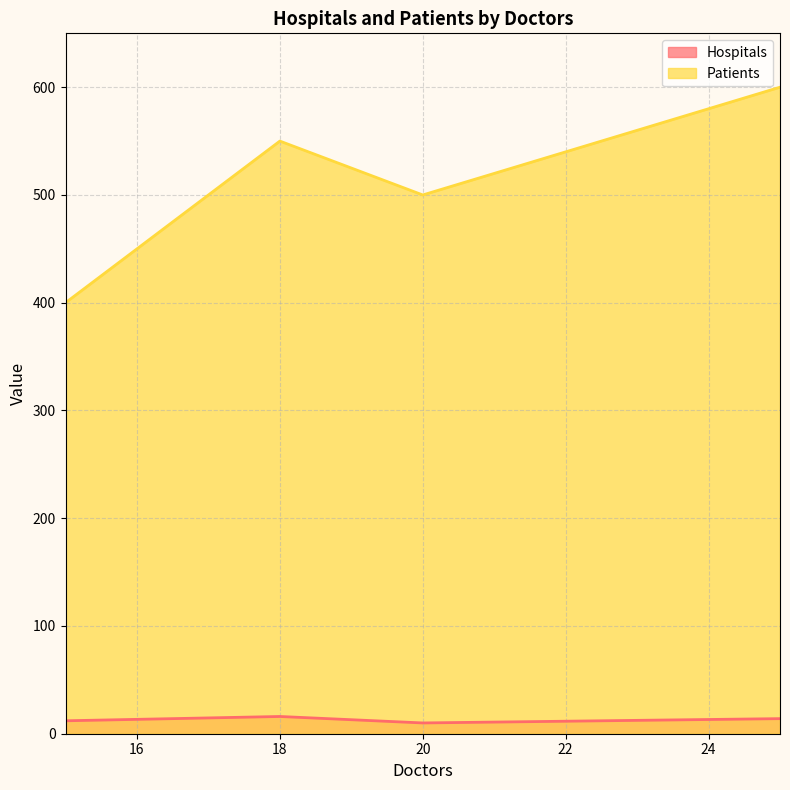

True or false: Hospitals has more than 1 points higher than both neighbors.

False